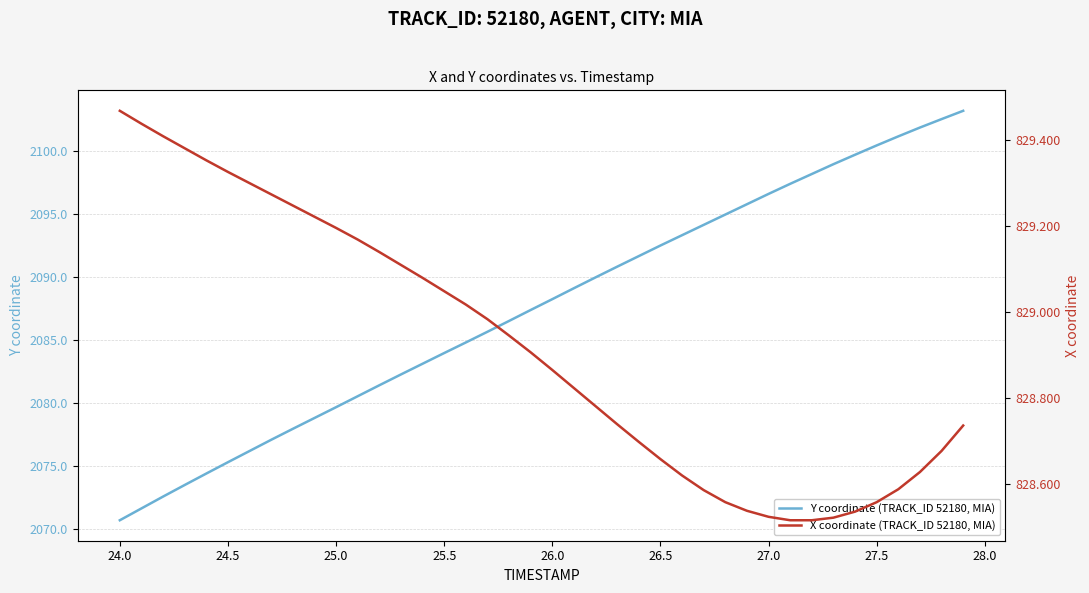

What is the maximum value for X coordinate (TRACK_ID 52180, MIA)?

829.5